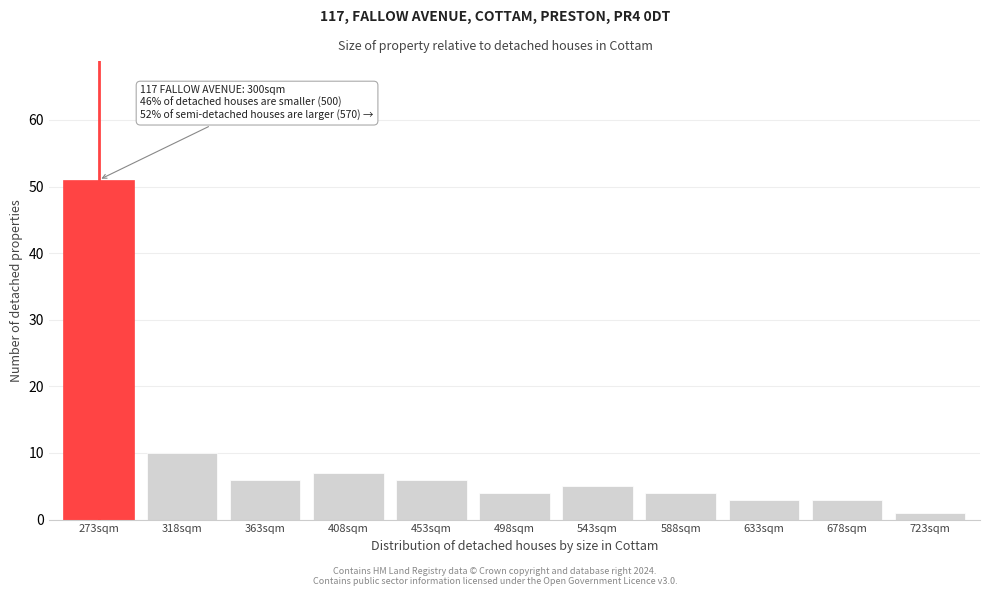

Reading left to right, transcribe all the data shown in this chart.

273sqm=51	318sqm=10	363sqm=6	408sqm=7	453sqm=6	498sqm=4	543sqm=5	588sqm=4	633sqm=3	678sqm=3	723sqm=1